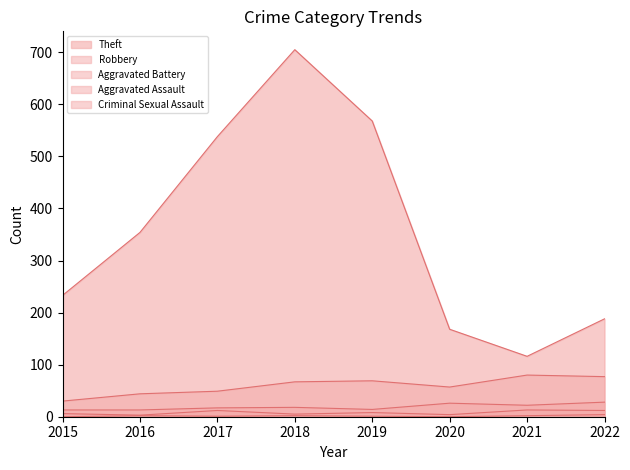

What is the maximum value shown in the chart?

705